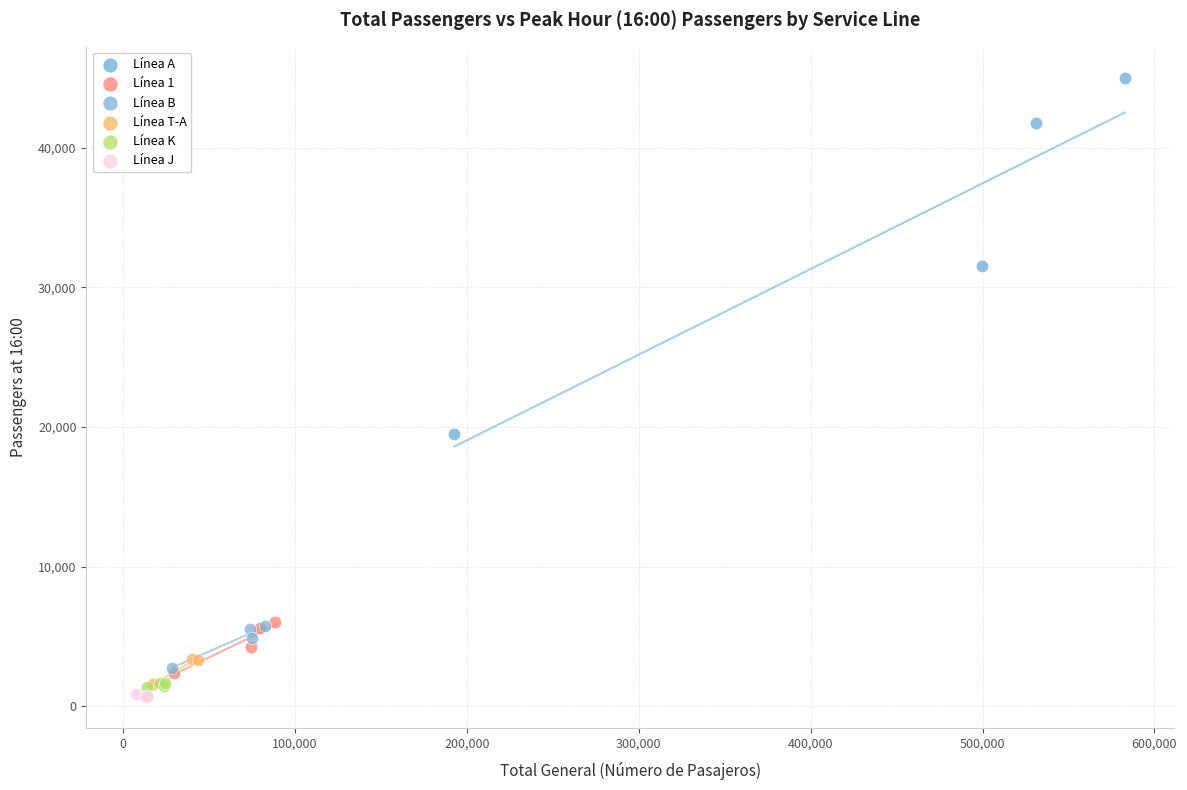

Which series reaches the maximum Y coordinate?

Línea A